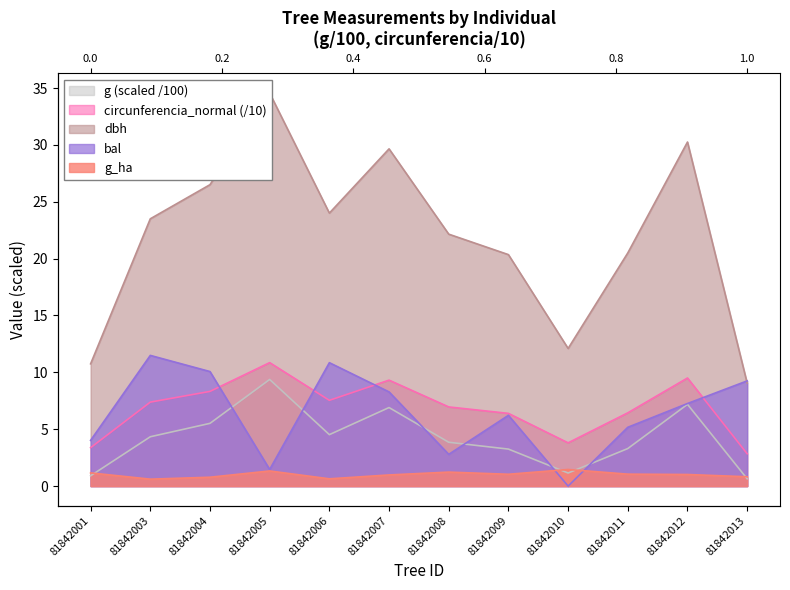

Reading right to left, what are all the values shown in this chart?

dbh: 81842013=9.1	81842012=30.2	81842011=20.5	81842010=12.1	81842009=20.4	81842008=22.1	81842007=29.6	81842006=24.0	81842005=34.5	81842004=26.5	81842003=23.5	81842001=10.8
g: 81842013=0.6	81842012=7.2	81842011=3.3	81842010=1.1	81842009=3.3	81842008=3.9	81842007=6.9	81842006=4.5	81842005=9.4	81842004=5.5	81842003=4.3	81842001=0.9
bal: 81842013=9.2	81842012=7.3	81842011=5.2	81842010=0.0	81842009=6.2	81842008=2.8	81842007=8.3	81842006=10.8	81842005=1.5	81842004=10.1	81842003=11.5	81842001=4.0
g_ha: 81842013=0.8	81842012=1.0	81842011=1.1	81842010=1.5	81842009=1.0	81842008=1.2	81842007=1.0	81842006=0.6	81842005=1.3	81842004=0.8	81842003=0.6	81842001=1.2
circunferencia_normal: 81842013=2.8	81842012=9.5	81842011=6.4	81842010=3.8	81842009=6.4	81842008=7.0	81842007=9.3	81842006=7.5	81842005=10.9	81842004=8.3	81842003=7.4	81842001=3.4